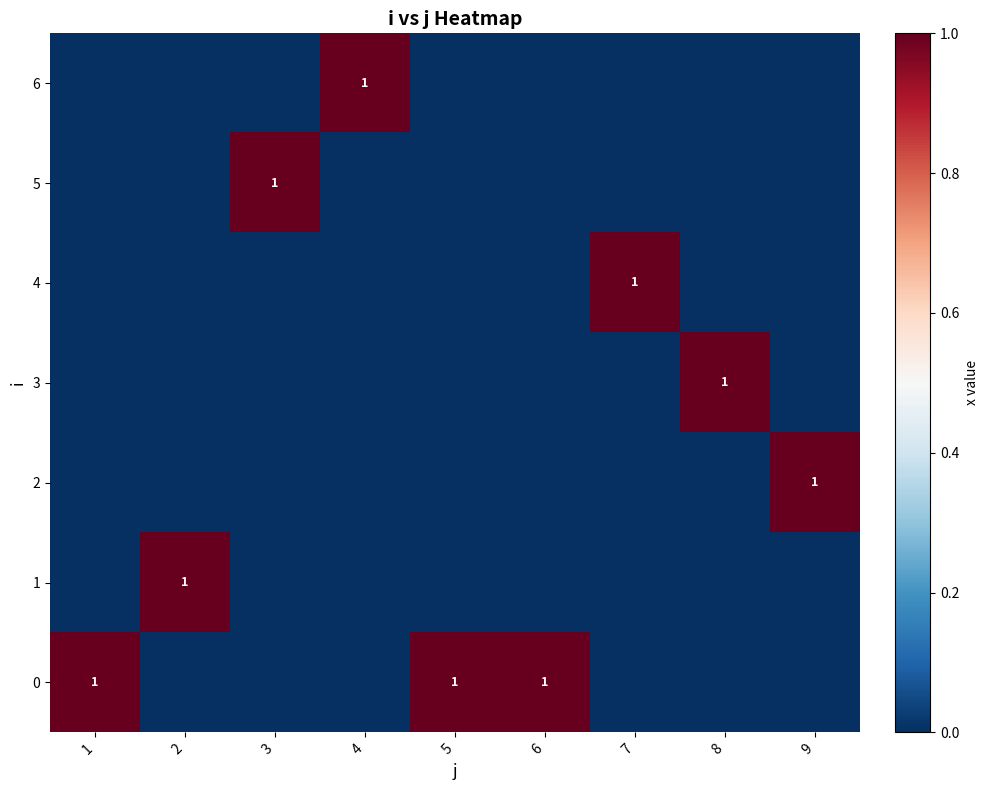

Between 3 and 4, which series saw the biggest shift?

5